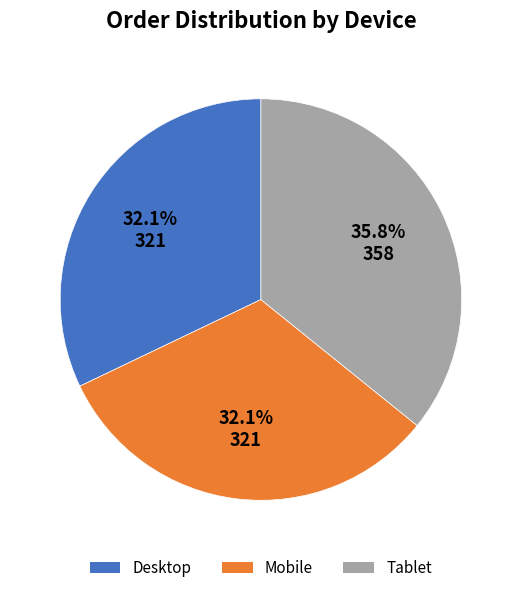

To the nearest percent, what is the average slice percentage?

33%